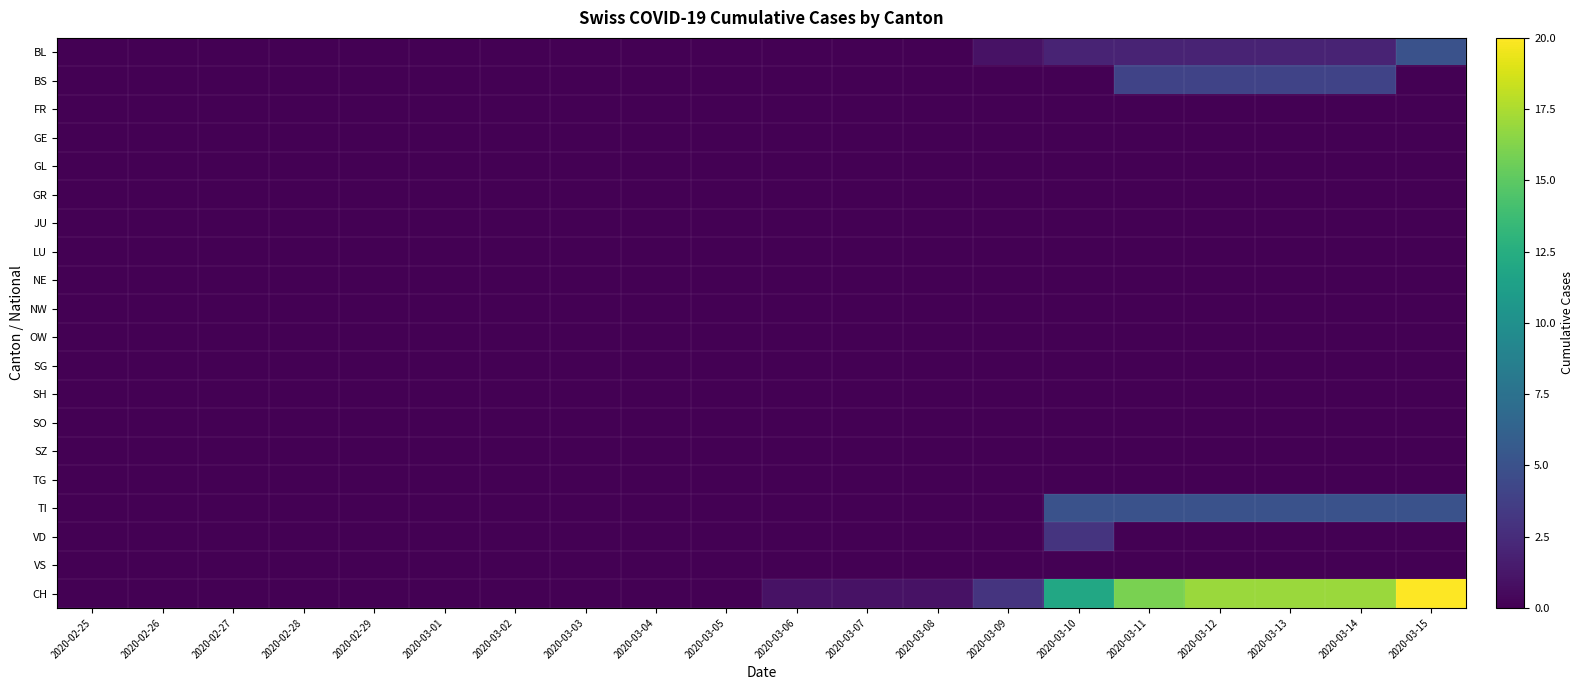

Which label corresponds to the largest value in the chart?

2020-03-15